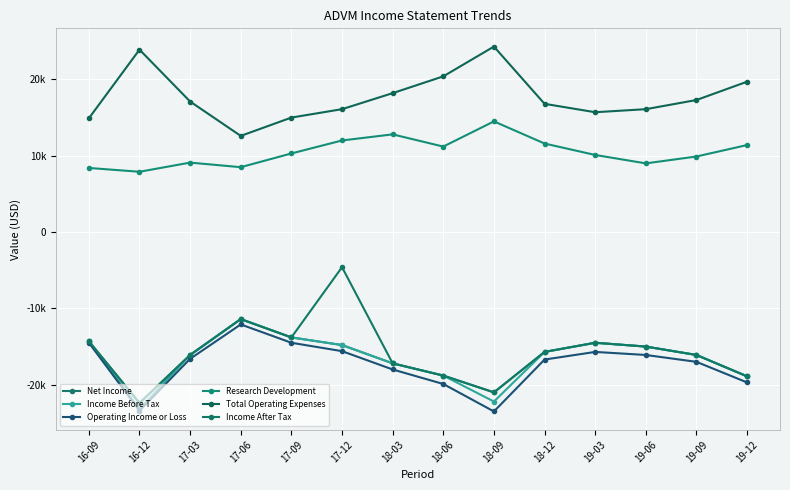

What is the spread (max minus min) of values at 18-03?

36200